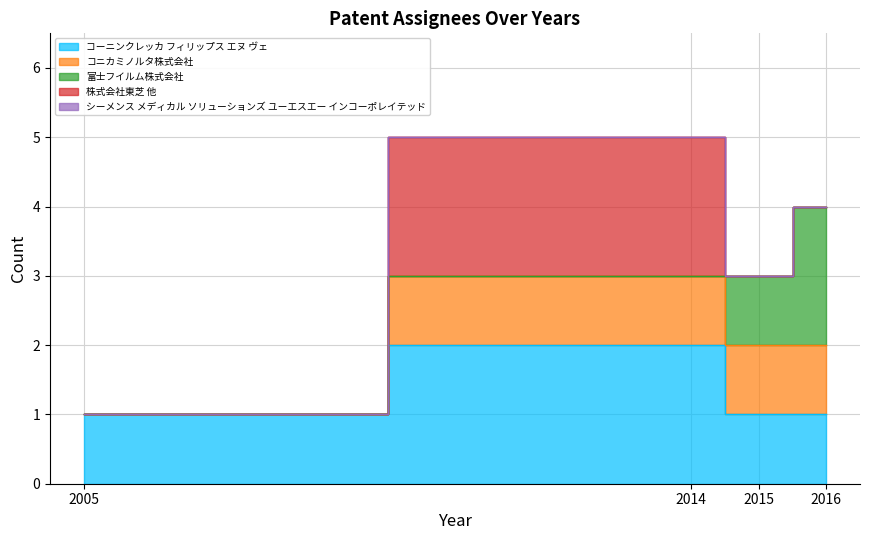

List the series in order of their peak value, lowest first.

シーメンス メディカル ソリューションズ ユーエスエー インコーポレイテッド, コニカミノルタ株式会社, コーニンクレッカ フィリップス エヌ ヴェ, 富士フイルム株式会社, 株式会社東芝 他